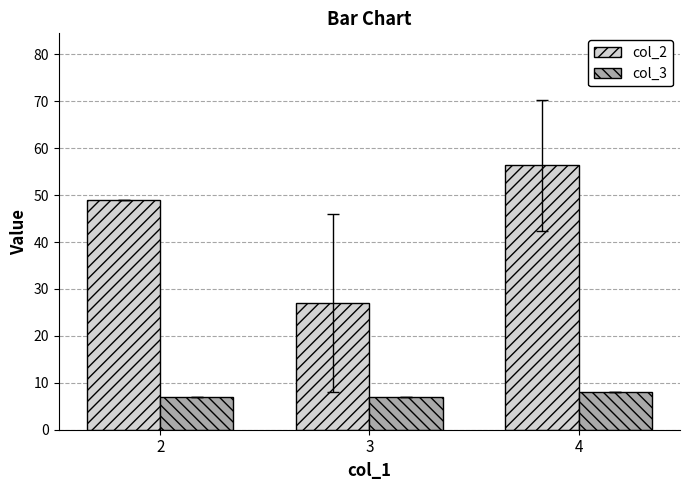

Which series has the widest spread of values?

col_2